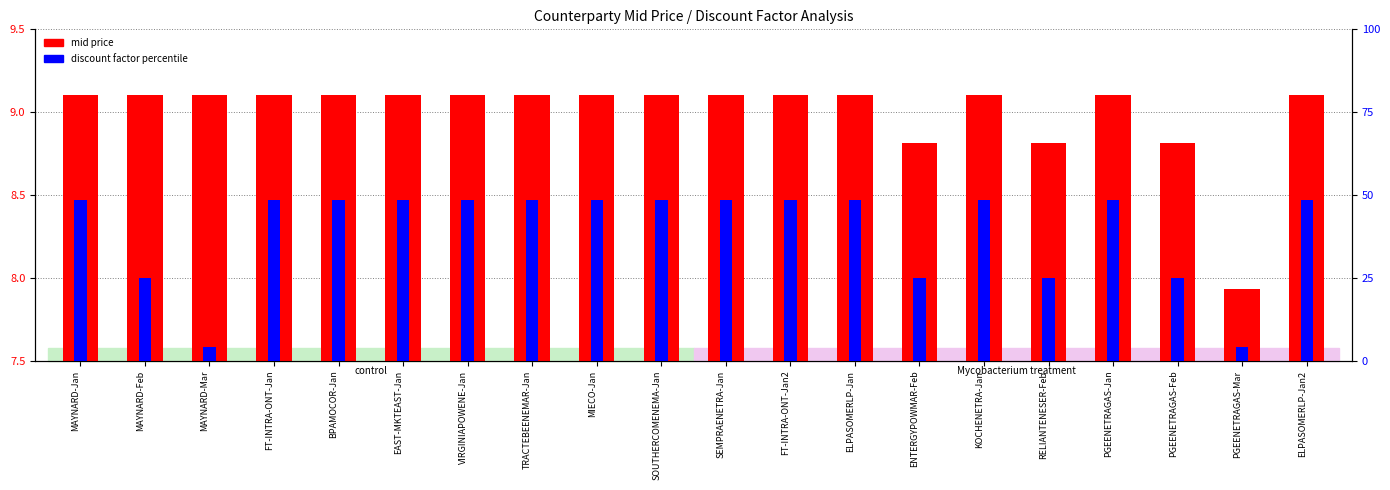

What is the difference between the highest and lowest values at EAST-MKTEAST-Jan?

39.4